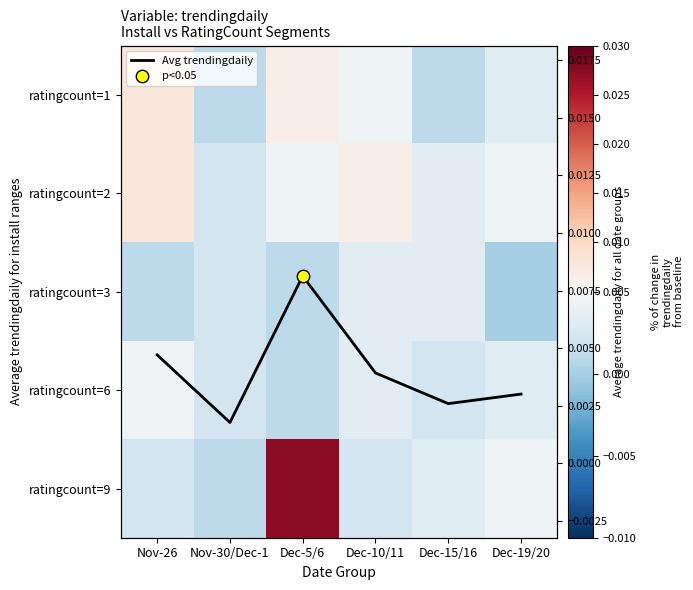

How many data points does each series have?

6